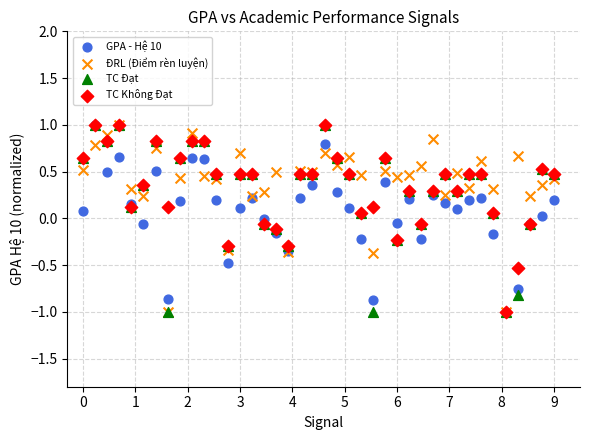

What are all the series names shown in the legend?

GPA - Hệ 10, ĐRL (Điểm rèn luyện), TC Đạt, TC Không Đạt